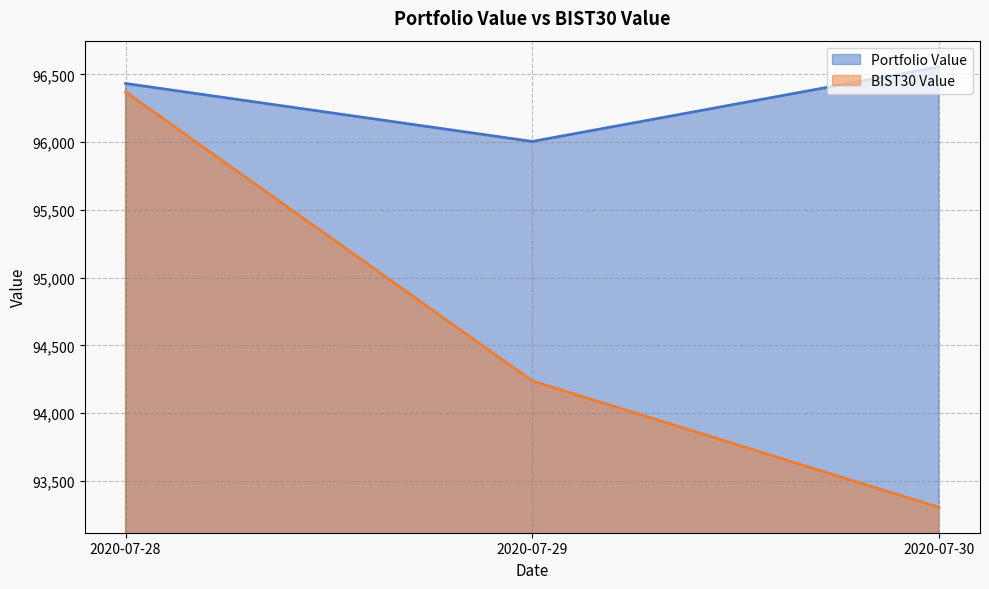

Which series changed the most between 2020-07-28 and 2020-07-29?

BIST30 Value